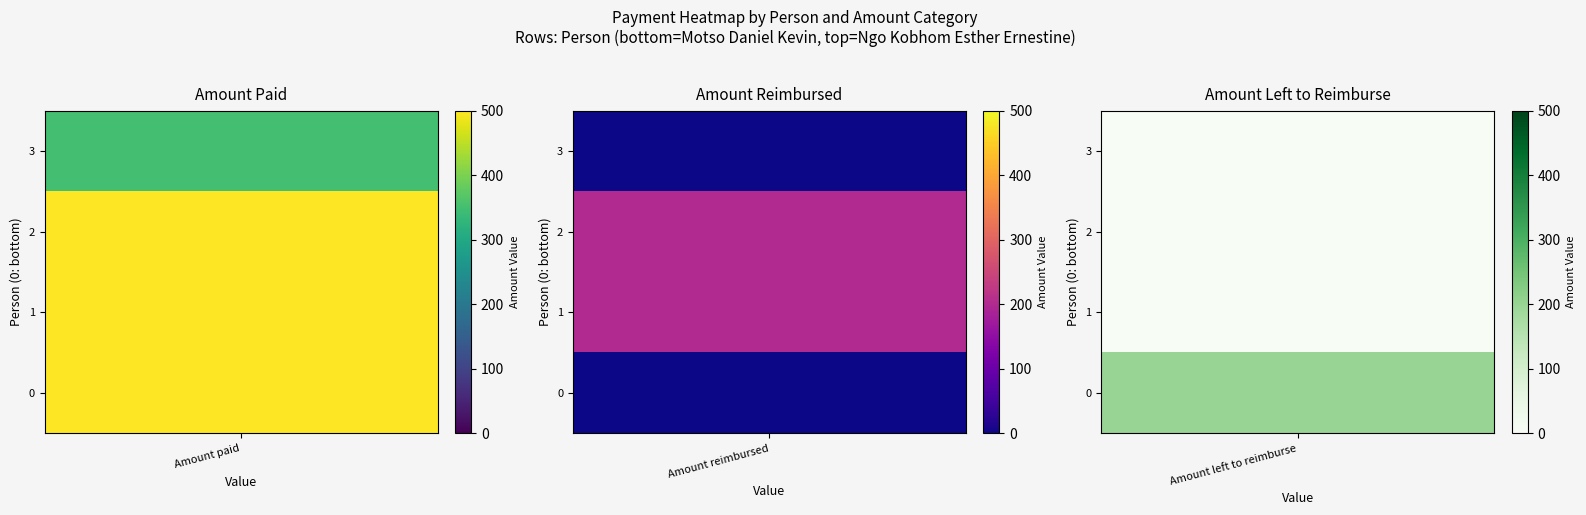

What is the sum of all SIKATI KENMOGNE Samuel values?

700